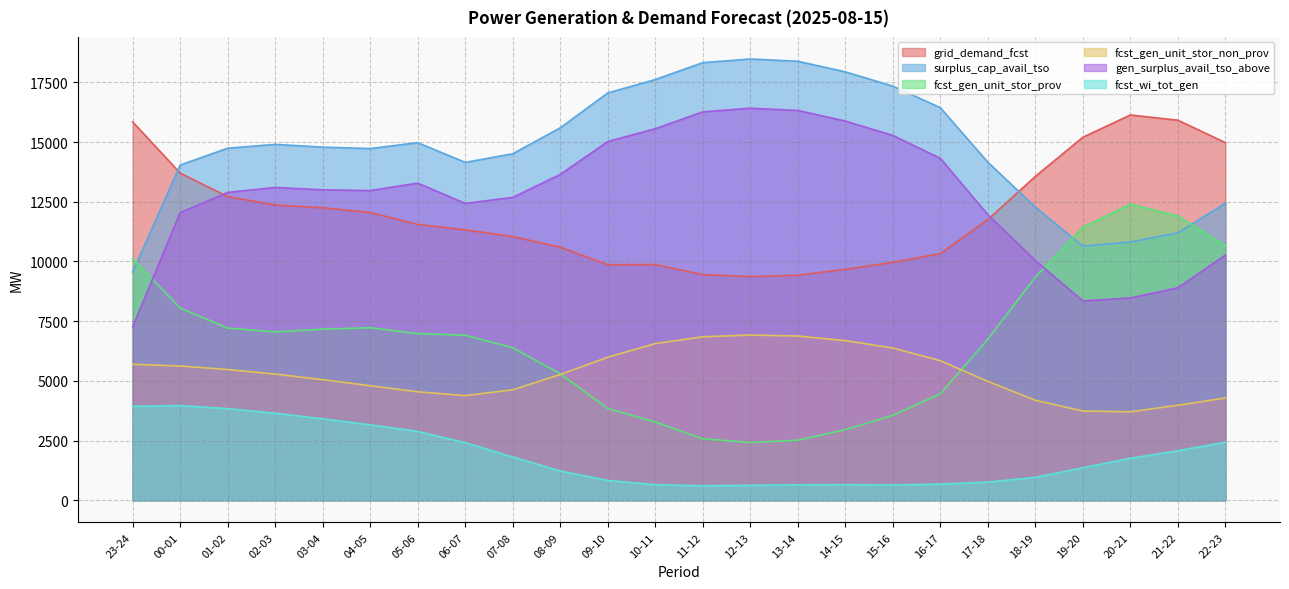

How many interior local valleys does the surplus_cap_avail_tso series have?

3